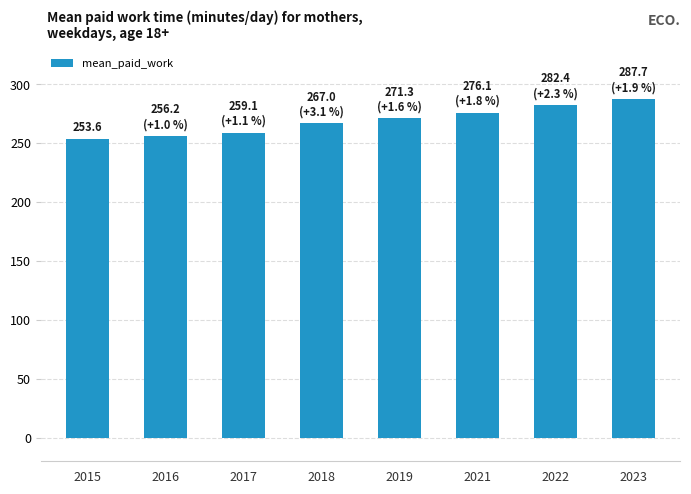

What is the difference between the values at 2019 and 2017?

12.2